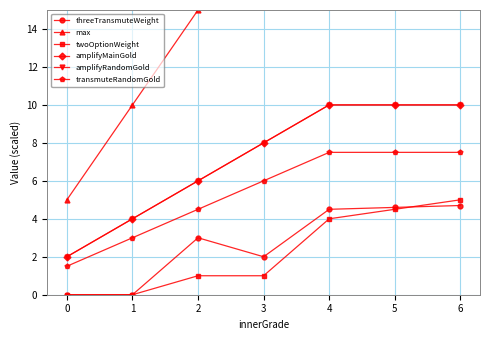

True or false: amplifyRandomGold has a value of 1.3 at 2.

False